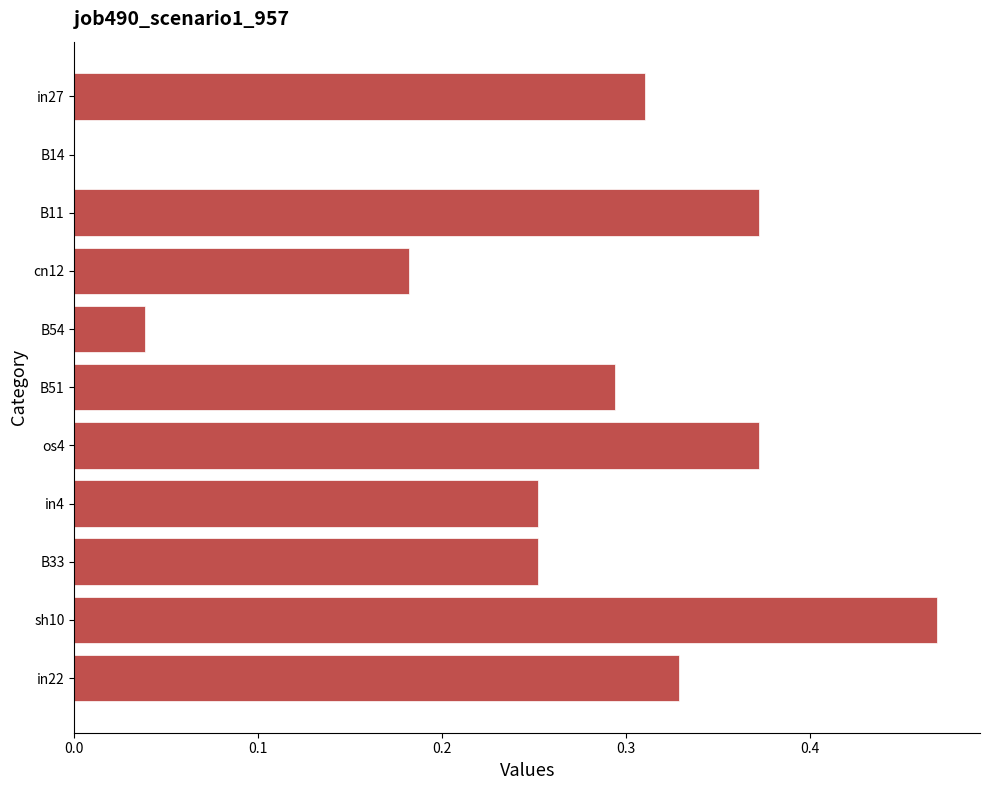

True or false: the data shows 0.5 at B51.

False